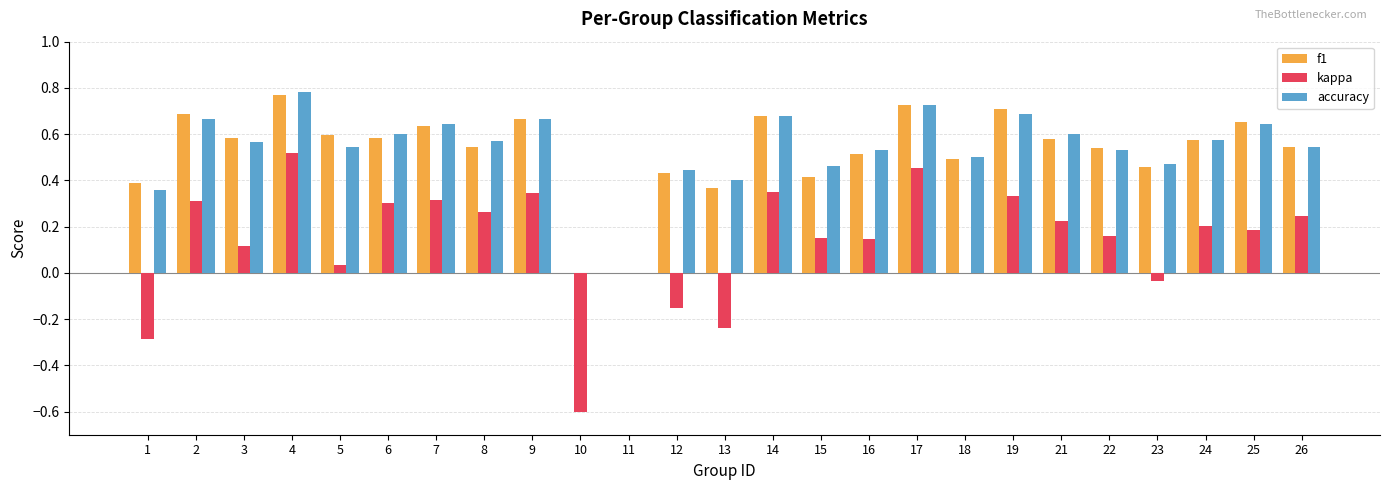

At which category does the chart reach its peak across all series?

4